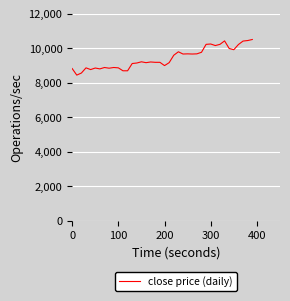

What is the greatest value displayed?

10500